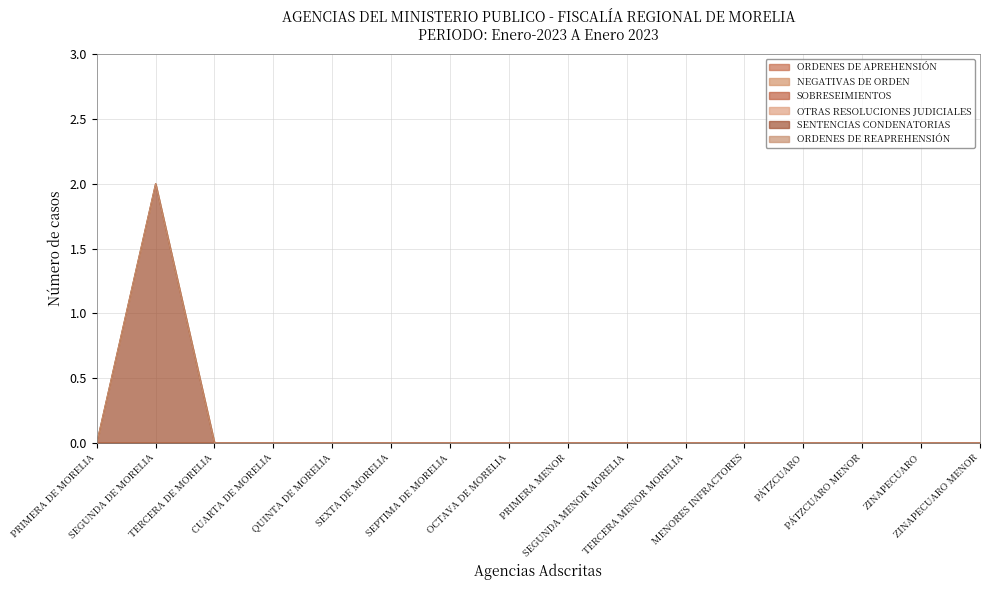

True or false: SENTENCIAS CONDENATORIAS and OTRAS RESOLUCIONES JUDICIALES cross at least once.

False